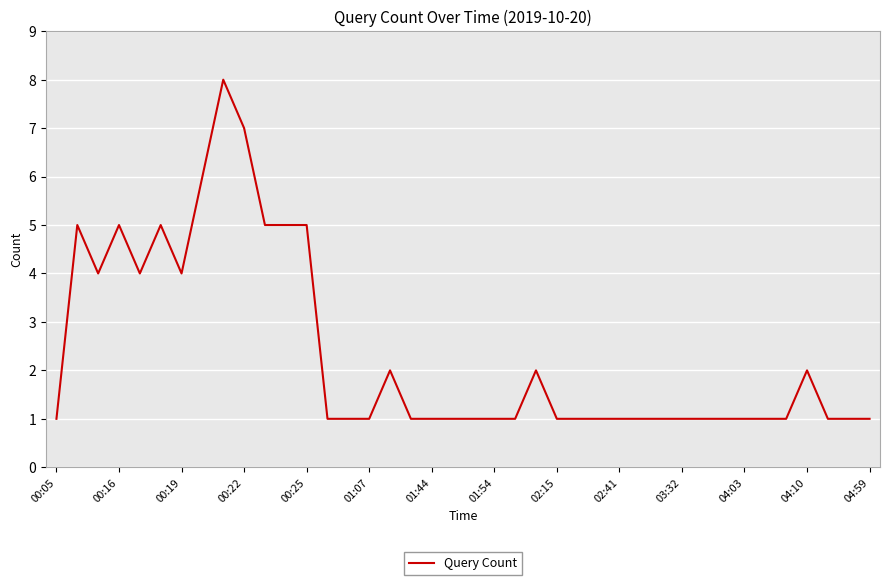

Count the number of categories in the chart.

40